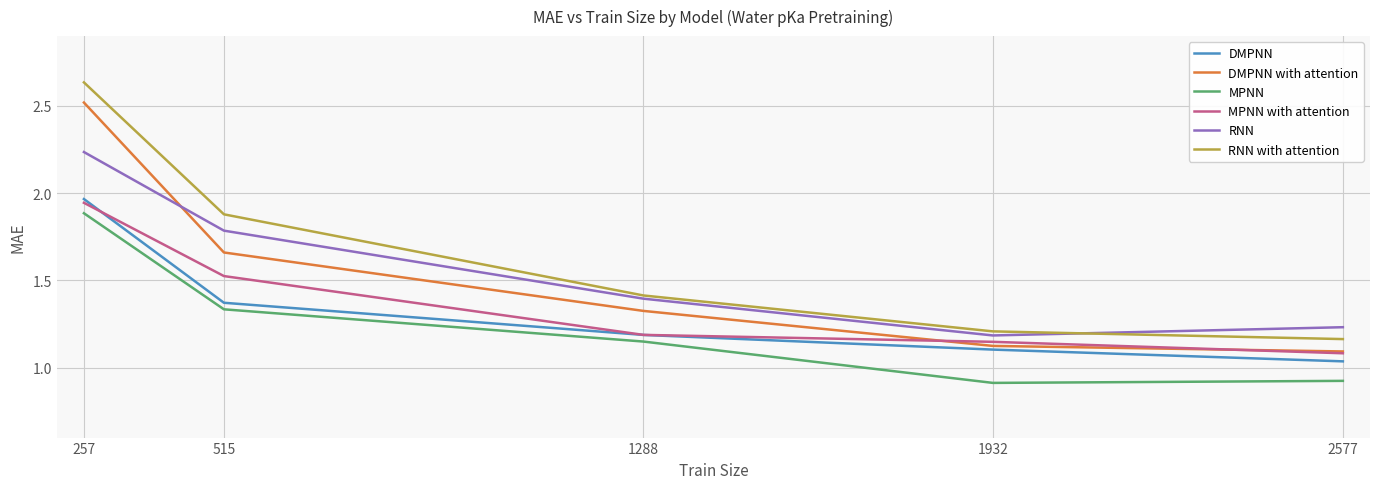

Which series has the largest range (max minus min)?

RNN with attention